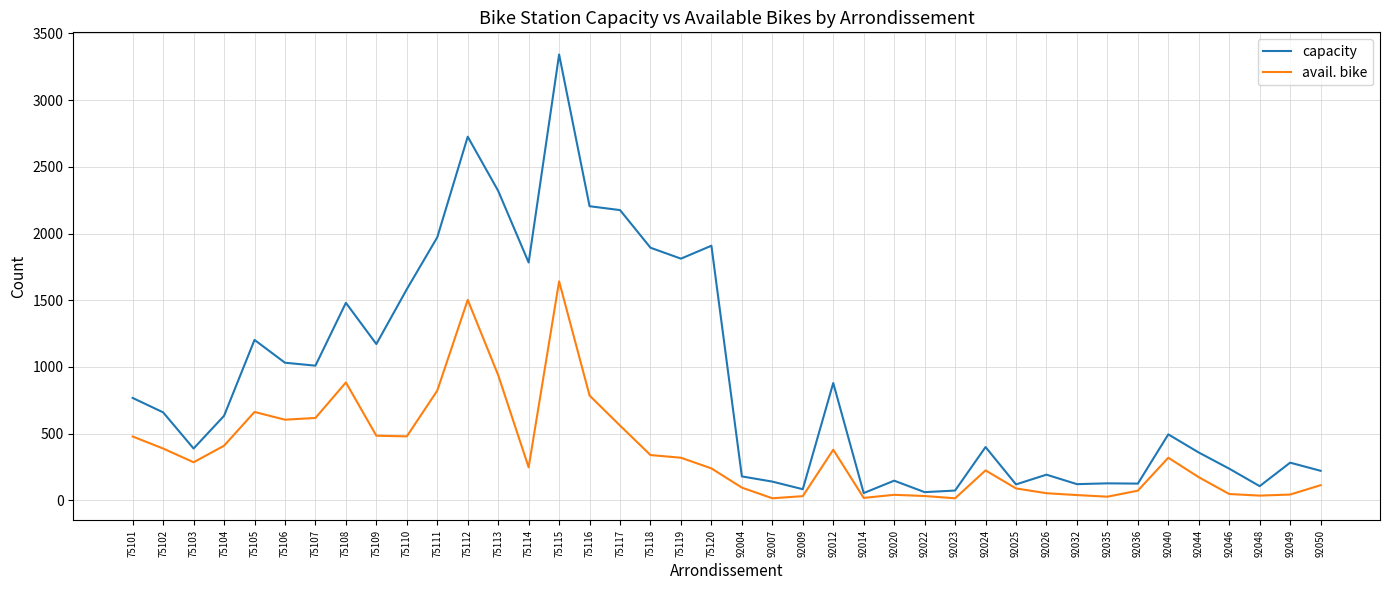

Is the value of capacity at 92022 greater than the value of avail. bike at 75113?

No